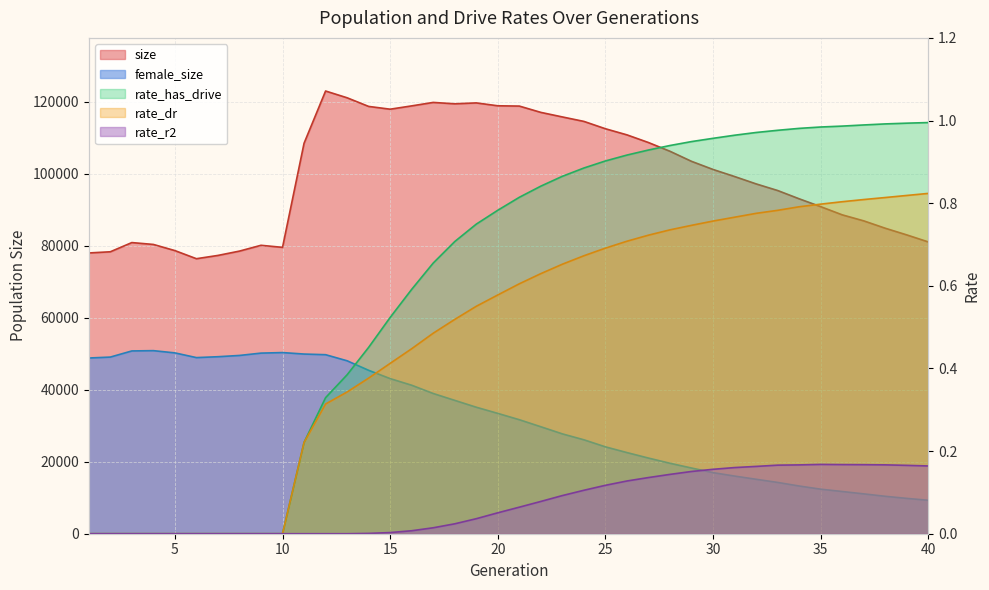

True or false: size and rate_dr cross at least once.

False